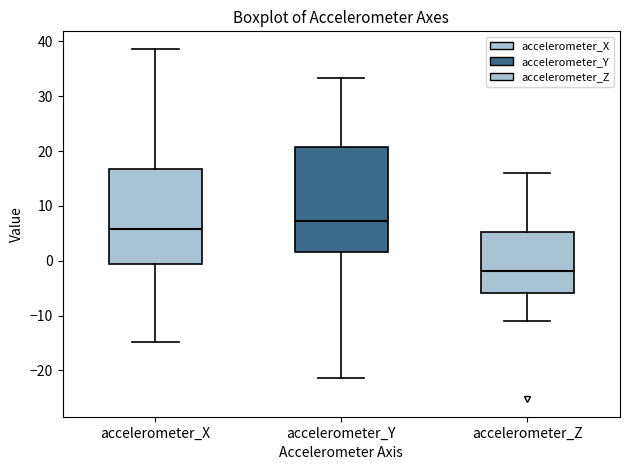

Which box has the lowest median line?

accelerometer_Z